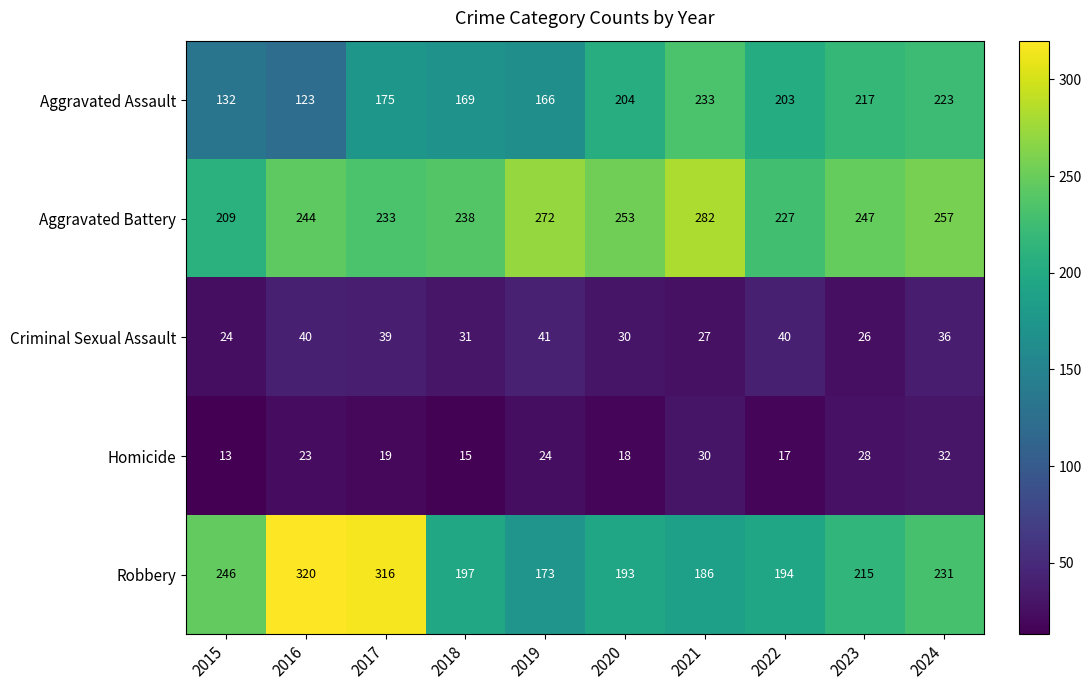

Which category has the lowest value across all series?

2015